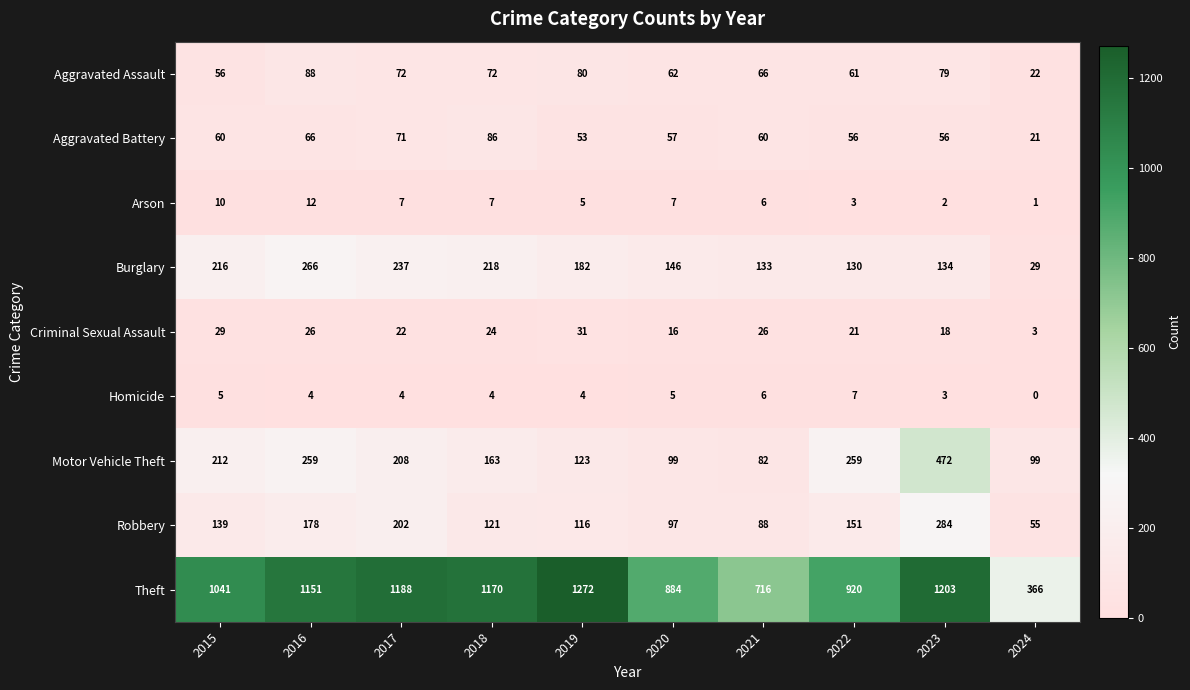

True or false: Motor Vehicle Theft has a value of 99 at 2024.

True